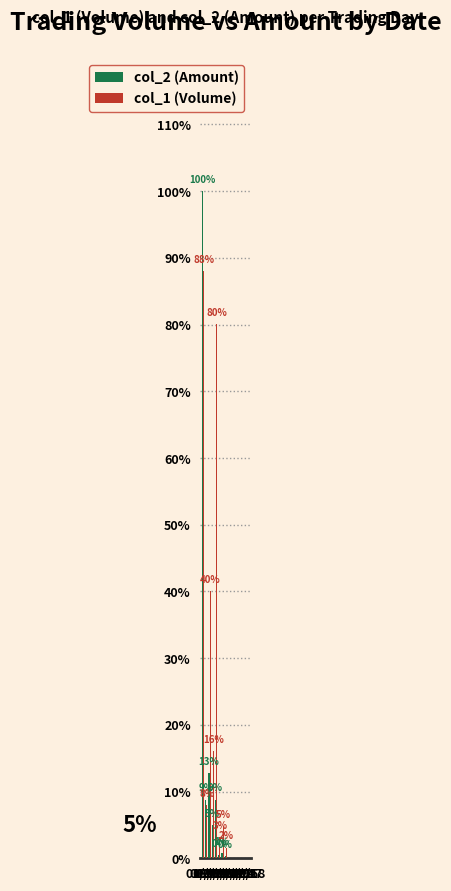

Which label corresponds to the smallest value in the chart?

03/07